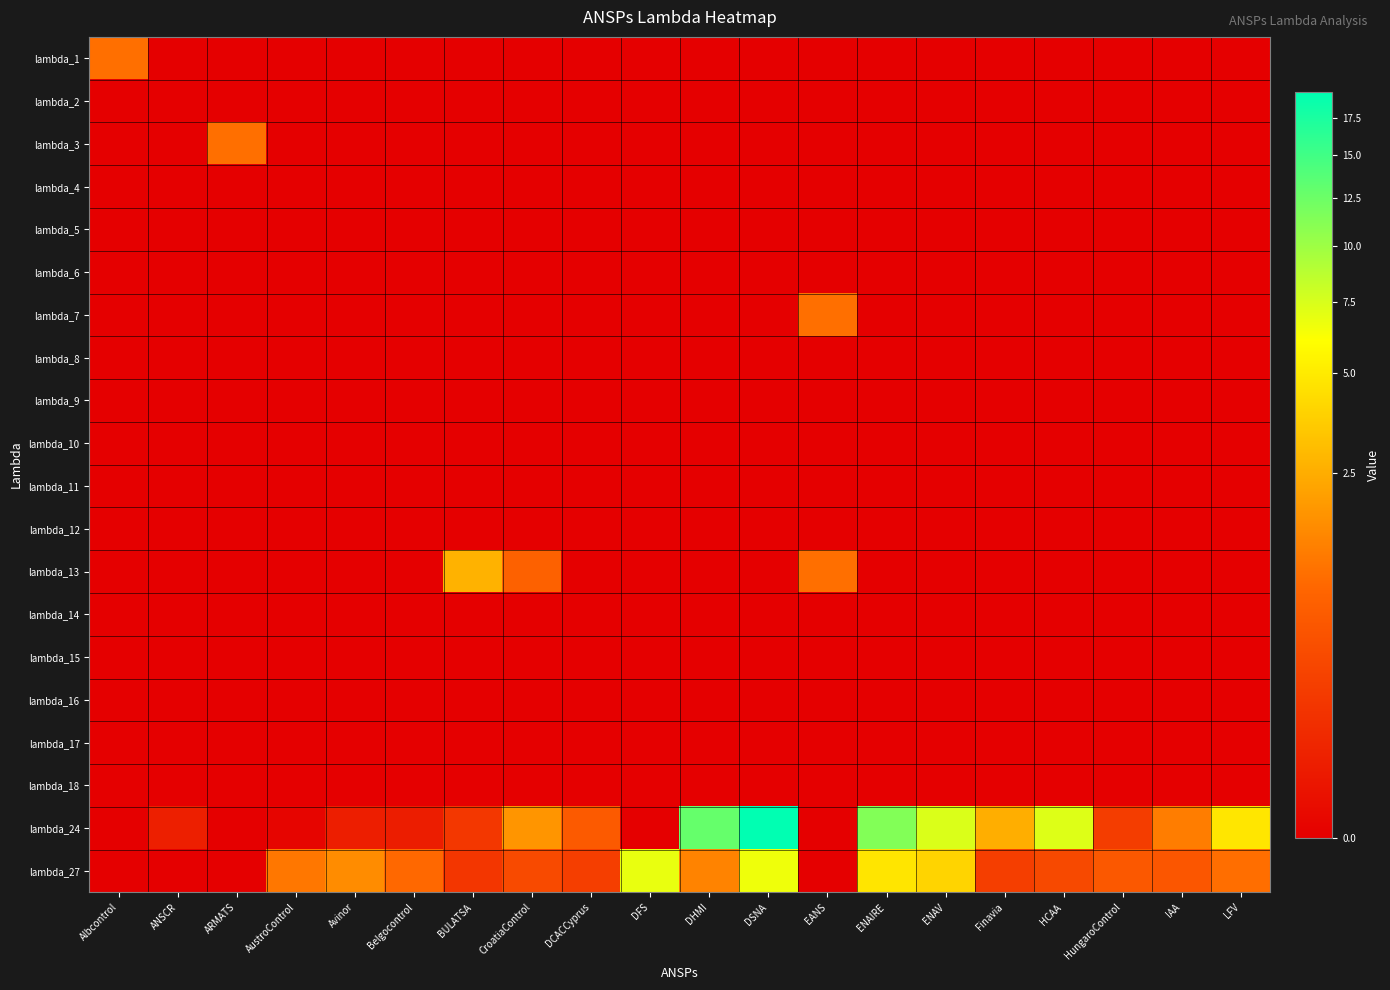

Reading left to right, list all the values displayed in this chart.

lambda_1: Albcontrol=1.0	ANSCR=0.0	ARMATS=0.0	AustroControl=0.0	Avinor=0.0	Belgocontrol=0.0	BULATSA=0.0	CroatiaControl=0.0	DCACCyprus=0.0	DFS=0.0	DHMI=0.0	DSNA=0.0	EANS=0.0	ENAIRE=0.0	ENAV=0.0	Finavia=0.0	HCAA=0.0	HungaroControl=0.0	IAA=0.0	LFV=0.0
lambda_2: Albcontrol=0.0	ANSCR=0.0	ARMATS=0.0	AustroControl=0.0	Avinor=0.0	Belgocontrol=0.0	BULATSA=0.0	CroatiaControl=0.0	DCACCyprus=0.0	DFS=0.0	DHMI=0.0	DSNA=0.0	EANS=0.0	ENAIRE=0.0	ENAV=0.0	Finavia=0.0	HCAA=0.0	HungaroControl=0.0	IAA=0.0	LFV=0.0
lambda_3: Albcontrol=0.0	ANSCR=0.0	ARMATS=1.0	AustroControl=0.0	Avinor=0.0	Belgocontrol=0.0	BULATSA=0.0	CroatiaControl=0.0	DCACCyprus=0.0	DFS=0.0	DHMI=0.0	DSNA=0.0	EANS=0.0	ENAIRE=0.0	ENAV=0.0	Finavia=0.0	HCAA=0.0	HungaroControl=0.0	IAA=0.0	LFV=0.0
lambda_4: Albcontrol=0.0	ANSCR=0.0	ARMATS=0.0	AustroControl=0.0	Avinor=0.0	Belgocontrol=0.0	BULATSA=0.0	CroatiaControl=0.0	DCACCyprus=0.0	DFS=0.0	DHMI=0.0	DSNA=0.0	EANS=0.0	ENAIRE=0.0	ENAV=0.0	Finavia=0.0	HCAA=0.0	HungaroControl=0.0	IAA=0.0	LFV=0.0
lambda_5: Albcontrol=0.0	ANSCR=0.0	ARMATS=0.0	AustroControl=0.0	Avinor=0.0	Belgocontrol=0.0	BULATSA=0.0	CroatiaControl=0.0	DCACCyprus=0.0	DFS=0.0	DHMI=0.0	DSNA=0.0	EANS=0.0	ENAIRE=0.0	ENAV=0.0	Finavia=0.0	HCAA=0.0	HungaroControl=0.0	IAA=0.0	LFV=0.0
lambda_6: Albcontrol=0.0	ANSCR=0.0	ARMATS=0.0	AustroControl=0.0	Avinor=0.0	Belgocontrol=0.0	BULATSA=0.0	CroatiaControl=0.0	DCACCyprus=0.0	DFS=0.0	DHMI=0.0	DSNA=0.0	EANS=0.0	ENAIRE=0.0	ENAV=0.0	Finavia=0.0	HCAA=0.0	HungaroControl=0.0	IAA=0.0	LFV=0.0
lambda_7: Albcontrol=0.0	ANSCR=0.0	ARMATS=0.0	AustroControl=0.0	Avinor=0.0	Belgocontrol=0.0	BULATSA=0.0	CroatiaControl=0.0	DCACCyprus=0.0	DFS=0.0	DHMI=0.0	DSNA=0.0	EANS=1.0	ENAIRE=0.0	ENAV=0.0	Finavia=0.0	HCAA=0.0	HungaroControl=0.0	IAA=0.0	LFV=0.0
lambda_8: Albcontrol=0.0	ANSCR=0.0	ARMATS=0.0	AustroControl=0.0	Avinor=0.0	Belgocontrol=0.0	BULATSA=0.0	CroatiaControl=0.0	DCACCyprus=0.0	DFS=0.0	DHMI=0.0	DSNA=0.0	EANS=0.0	ENAIRE=0.0	ENAV=0.0	Finavia=0.0	HCAA=0.0	HungaroControl=0.0	IAA=0.0	LFV=0.0
lambda_9: Albcontrol=0.0	ANSCR=0.0	ARMATS=0.0	AustroControl=0.0	Avinor=0.0	Belgocontrol=0.0	BULATSA=0.0	CroatiaControl=0.0	DCACCyprus=0.0	DFS=0.0	DHMI=0.0	DSNA=0.0	EANS=0.0	ENAIRE=0.0	ENAV=0.0	Finavia=0.0	HCAA=0.0	HungaroControl=0.0	IAA=0.0	LFV=0.0
lambda_10: Albcontrol=0.0	ANSCR=0.0	ARMATS=0.0	AustroControl=0.0	Avinor=0.0	Belgocontrol=0.0	BULATSA=0.0	CroatiaControl=0.0	DCACCyprus=0.0	DFS=0.0	DHMI=0.0	DSNA=0.0	EANS=0.0	ENAIRE=0.0	ENAV=0.0	Finavia=0.0	HCAA=0.0	HungaroControl=0.0	IAA=0.0	LFV=0.0
lambda_11: Albcontrol=0.0	ANSCR=0.0	ARMATS=0.0	AustroControl=0.0	Avinor=0.0	Belgocontrol=0.0	BULATSA=0.0	CroatiaControl=0.0	DCACCyprus=0.0	DFS=0.0	DHMI=0.0	DSNA=0.0	EANS=0.0	ENAIRE=0.0	ENAV=0.0	Finavia=0.0	HCAA=0.0	HungaroControl=0.0	IAA=0.0	LFV=0.0
lambda_12: Albcontrol=0.0	ANSCR=0.0	ARMATS=0.0	AustroControl=0.0	Avinor=0.0	Belgocontrol=0.0	BULATSA=0.0	CroatiaControl=0.0	DCACCyprus=0.0	DFS=0.0	DHMI=0.0	DSNA=0.0	EANS=0.0	ENAIRE=0.0	ENAV=0.0	Finavia=0.0	HCAA=0.0	HungaroControl=0.0	IAA=0.0	LFV=0.0
lambda_13: Albcontrol=0.0	ANSCR=0.0	ARMATS=0.0	AustroControl=0.0	Avinor=0.0	Belgocontrol=0.0	BULATSA=2.7	CroatiaControl=0.7	DCACCyprus=0.0	DFS=0.0	DHMI=0.0	DSNA=0.0	EANS=1.0	ENAIRE=0.0	ENAV=0.0	Finavia=0.0	HCAA=0.0	HungaroControl=0.0	IAA=0.0	LFV=0.0
lambda_14: Albcontrol=0.0	ANSCR=0.0	ARMATS=0.0	AustroControl=0.0	Avinor=0.0	Belgocontrol=0.0	BULATSA=0.0	CroatiaControl=0.0	DCACCyprus=0.0	DFS=0.0	DHMI=0.0	DSNA=0.0	EANS=0.0	ENAIRE=0.0	ENAV=0.0	Finavia=0.0	HCAA=0.0	HungaroControl=0.0	IAA=0.0	LFV=0.0
lambda_15: Albcontrol=0.0	ANSCR=0.0	ARMATS=0.0	AustroControl=0.0	Avinor=0.0	Belgocontrol=0.0	BULATSA=0.0	CroatiaControl=0.0	DCACCyprus=0.0	DFS=0.0	DHMI=0.0	DSNA=0.0	EANS=0.0	ENAIRE=0.0	ENAV=0.0	Finavia=0.0	HCAA=0.0	HungaroControl=0.0	IAA=0.0	LFV=0.0
lambda_16: Albcontrol=0.0	ANSCR=0.0	ARMATS=0.0	AustroControl=0.0	Avinor=0.0	Belgocontrol=0.0	BULATSA=0.0	CroatiaControl=0.0	DCACCyprus=0.0	DFS=0.0	DHMI=0.0	DSNA=0.0	EANS=0.0	ENAIRE=0.0	ENAV=0.0	Finavia=0.0	HCAA=0.0	HungaroControl=0.0	IAA=0.0	LFV=0.0
lambda_17: Albcontrol=0.0	ANSCR=0.0	ARMATS=0.0	AustroControl=0.0	Avinor=0.0	Belgocontrol=0.0	BULATSA=0.0	CroatiaControl=0.0	DCACCyprus=0.0	DFS=0.0	DHMI=0.0	DSNA=0.0	EANS=0.0	ENAIRE=0.0	ENAV=0.0	Finavia=0.0	HCAA=0.0	HungaroControl=0.0	IAA=0.0	LFV=0.0
lambda_18: Albcontrol=0.0	ANSCR=0.0	ARMATS=0.0	AustroControl=0.0	Avinor=0.0	Belgocontrol=0.0	BULATSA=0.0	CroatiaControl=0.0	DCACCyprus=0.0	DFS=0.0	DHMI=0.0	DSNA=0.0	EANS=0.0	ENAIRE=0.0	ENAV=0.0	Finavia=0.0	HCAA=0.0	HungaroControl=0.0	IAA=0.0	LFV=0.0
lambda_24: Albcontrol=0.0	ANSCR=0.0	ARMATS=0.0	AustroControl=0.0	Avinor=0.0	Belgocontrol=0.0	BULATSA=0.1	CroatiaControl=1.8	DCACCyprus=0.6	DFS=0.0	DHMI=12.9	DSNA=19.4	EANS=0.0	ENAIRE=11.3	ENAV=7.4	Finavia=2.5	HCAA=7.3	HungaroControl=0.2	IAA=1.2	LFV=4.8
lambda_27: Albcontrol=0.0	ANSCR=0.0	ARMATS=0.0	AustroControl=1.1	Avinor=1.6	Belgocontrol=0.9	BULATSA=0.1	CroatiaControl=0.3	DCACCyprus=0.2	DFS=6.8	DHMI=1.4	DSNA=6.6	EANS=0.0	ENAIRE=4.7	ENAV=4.0	Finavia=0.2	HCAA=0.3	HungaroControl=0.6	IAA=0.5	LFV=1.0